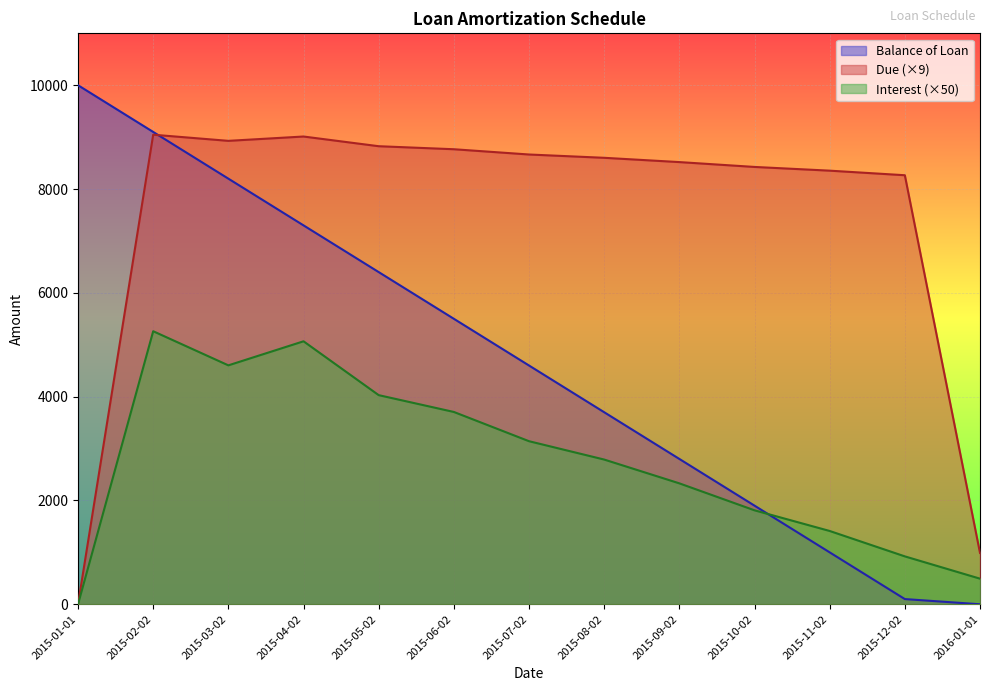

What is the difference between the maximum and second lowest values in the Balance of Loan series?

9900.0